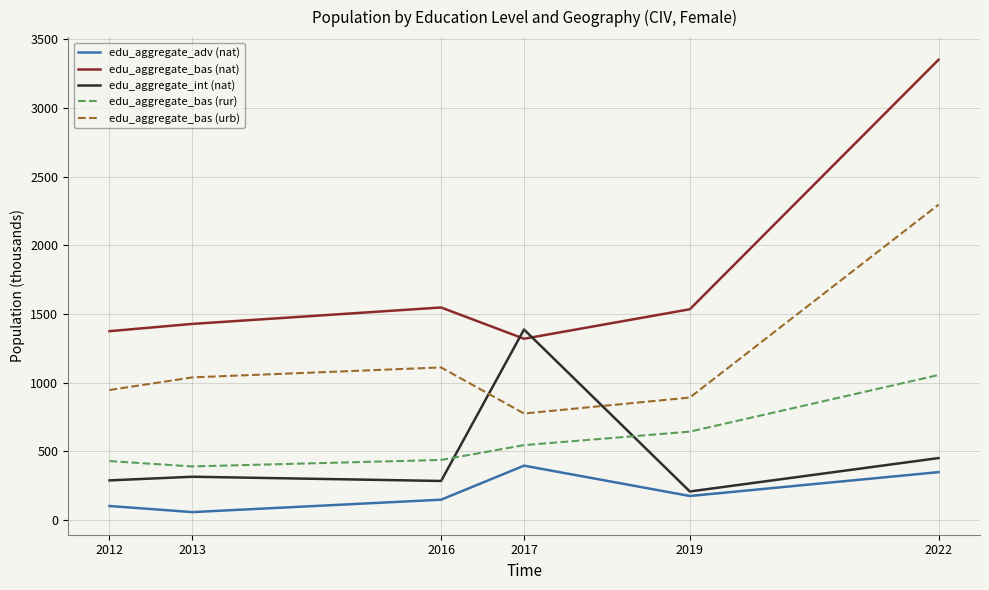

At how many categories does at least one series exceed 1794?

1